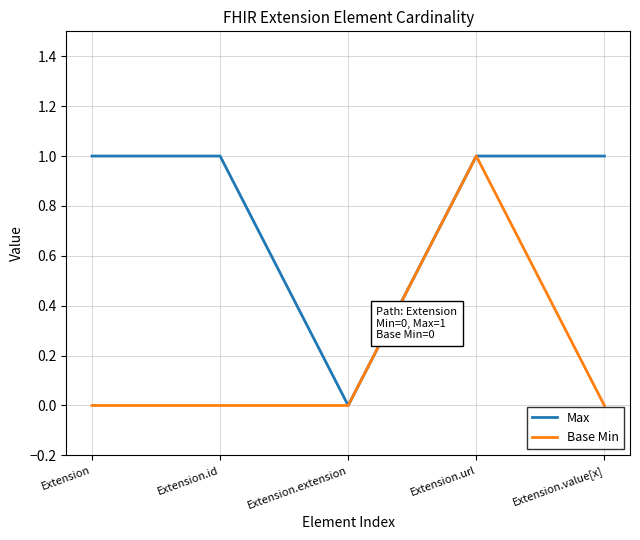

List the series in order of their overall mean, highest first.

Max, Base Min